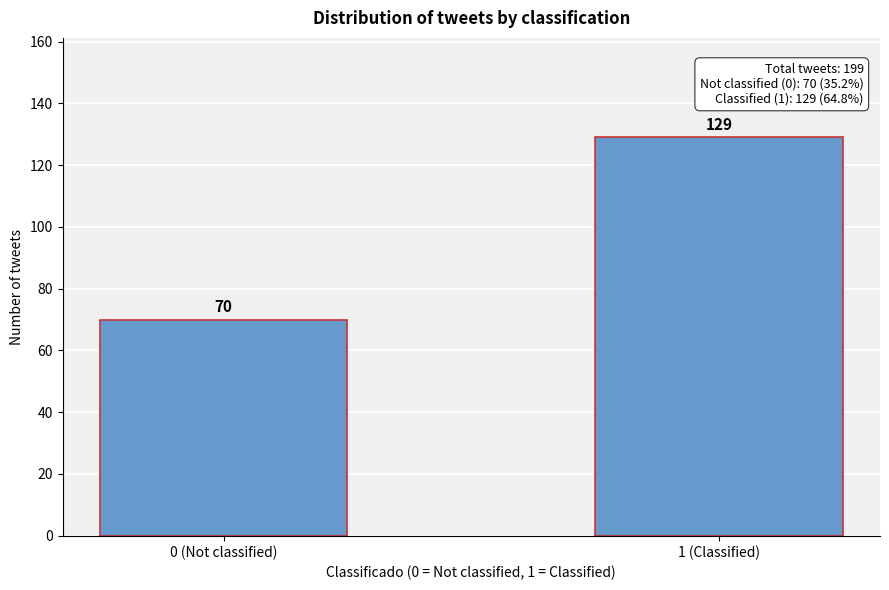

Reading left to right, list all the values displayed in this chart.

0 (Not classified)=70	1 (Classified)=129